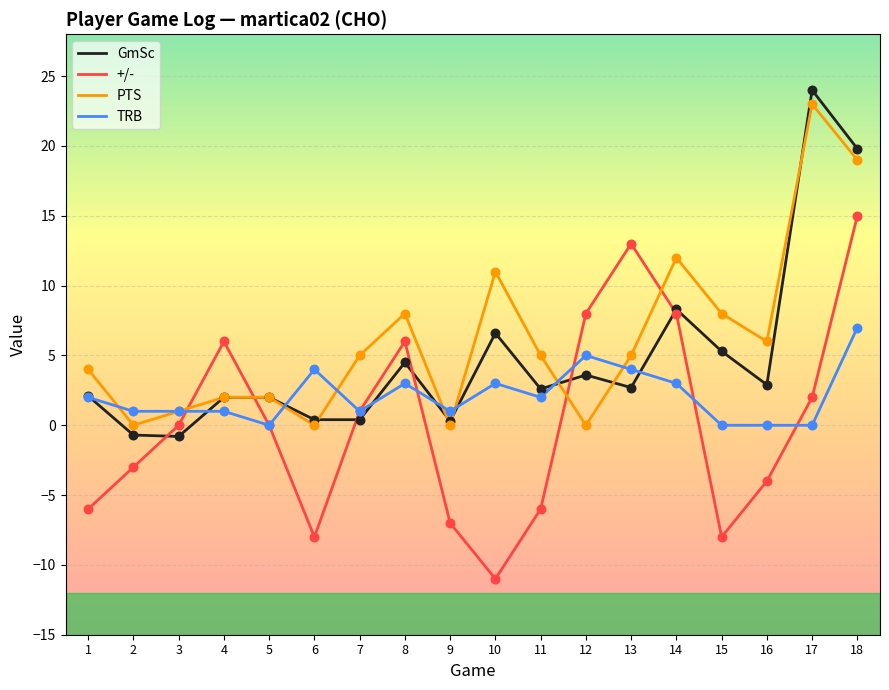

What is the spread (max minus min) of values at 4?

5.0